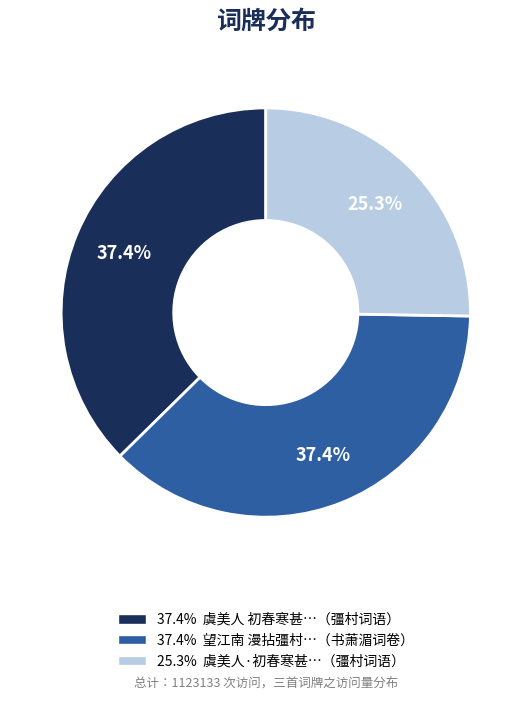

Is there a majority slice in this chart?

No